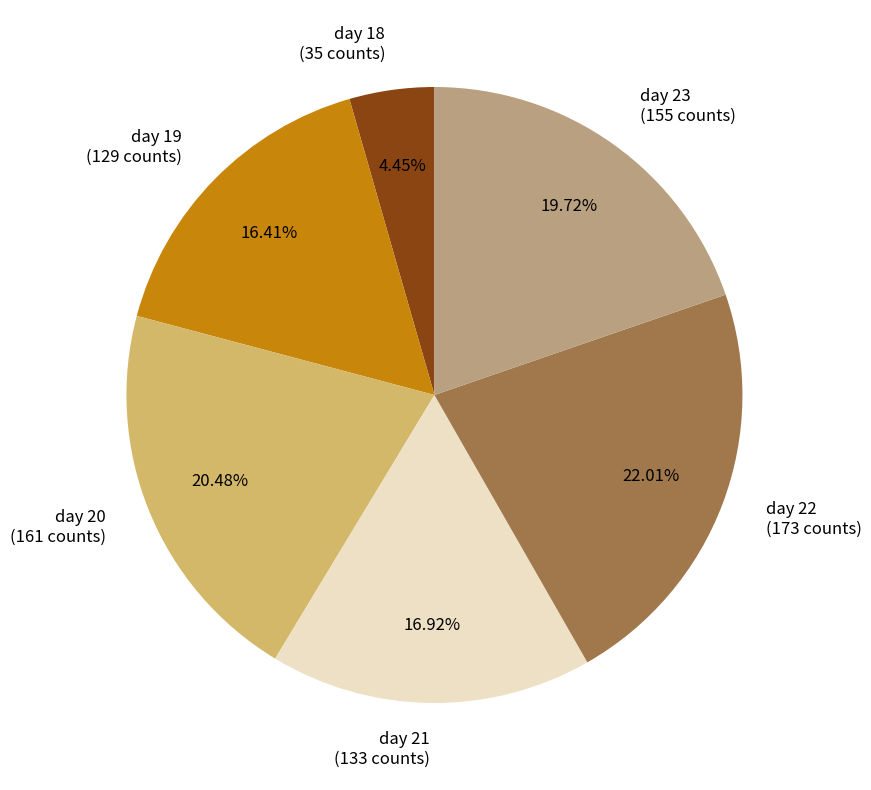

Is day 19 the majority of the pie?

No